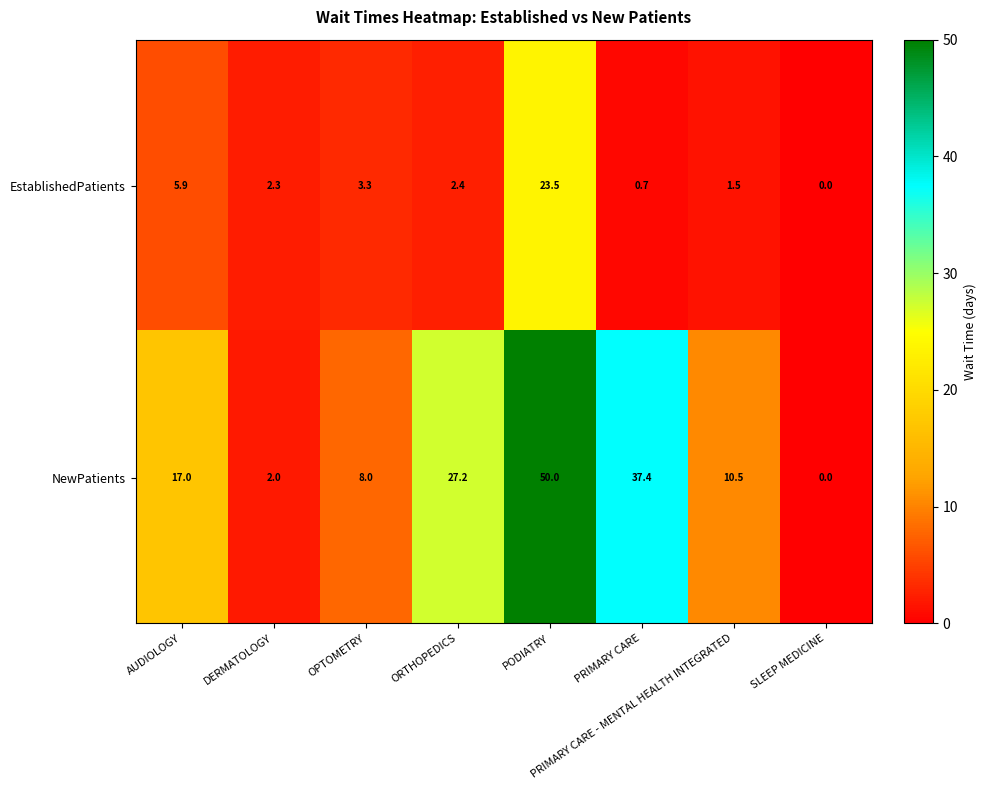

At which category is the sum across all series the highest?

PODIATRY